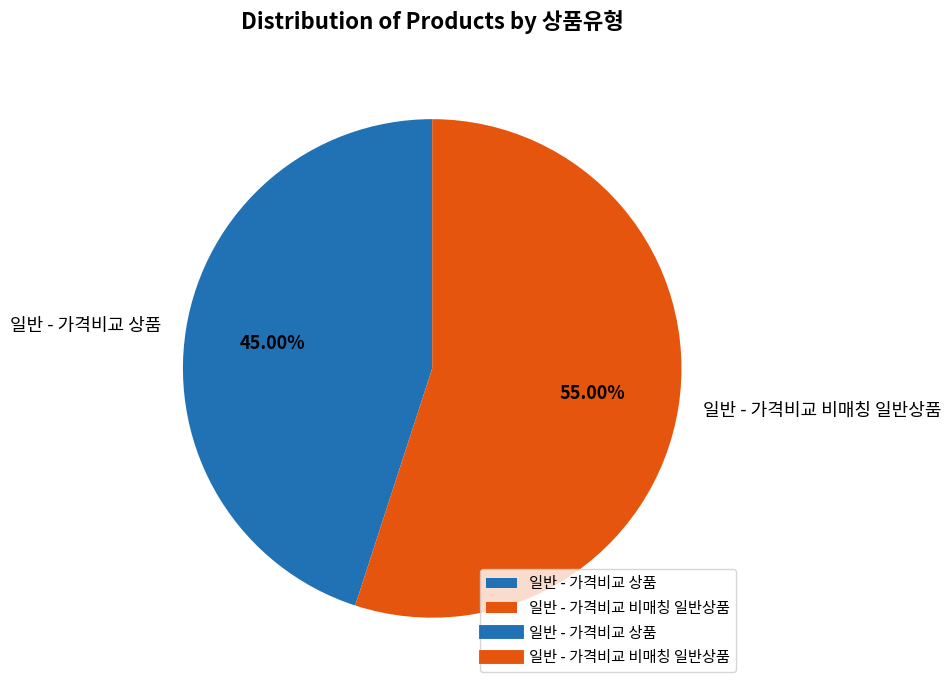

How many segments does this pie chart have?

2